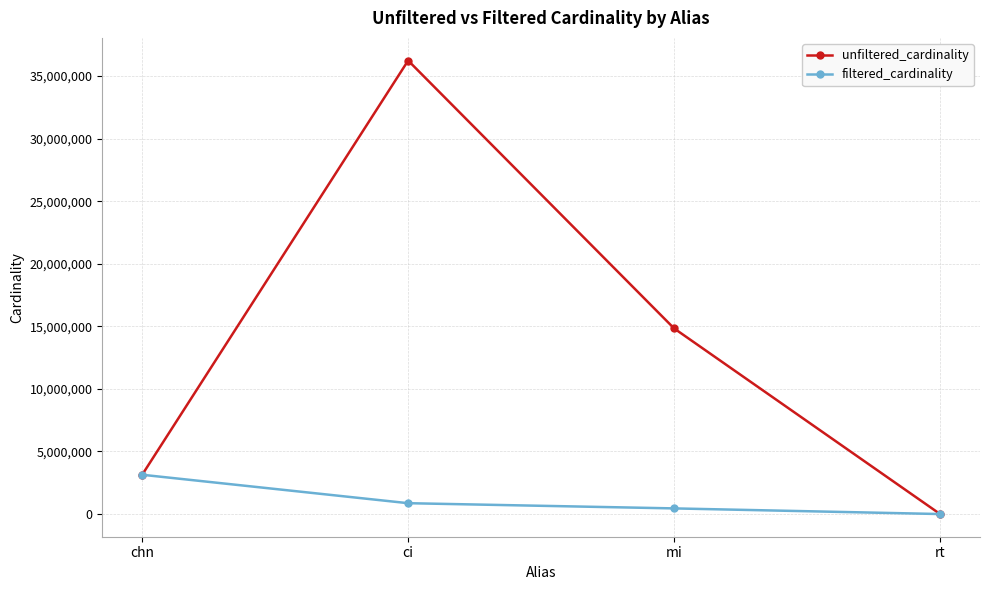

Which series has the widest spread of values?

unfiltered_cardinality